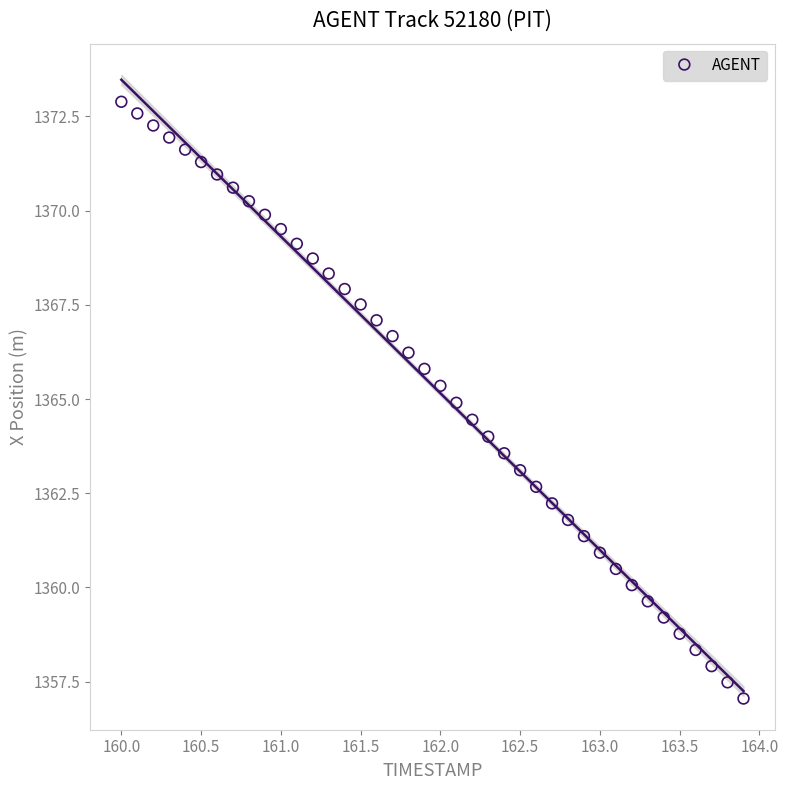

What is the range of Y values (max minus min)?

15.8